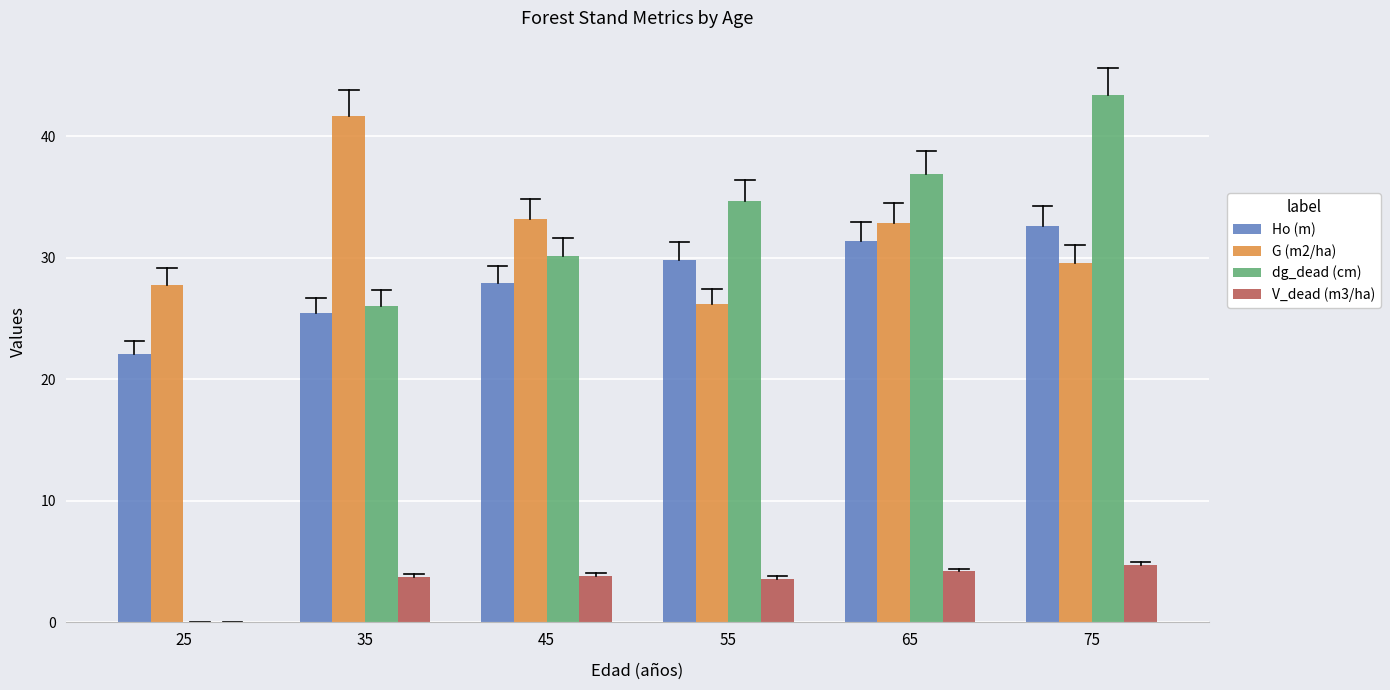

Between 35 and 55, which series saw the biggest shift?

G (m2/ha)